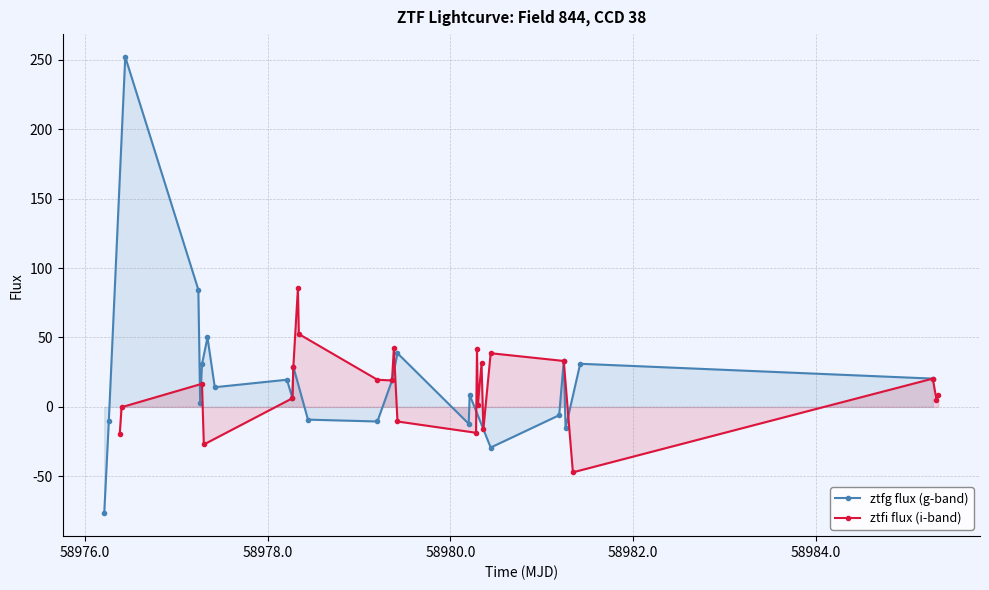

How many values in ztfi flux (i-band) are above zero?

16